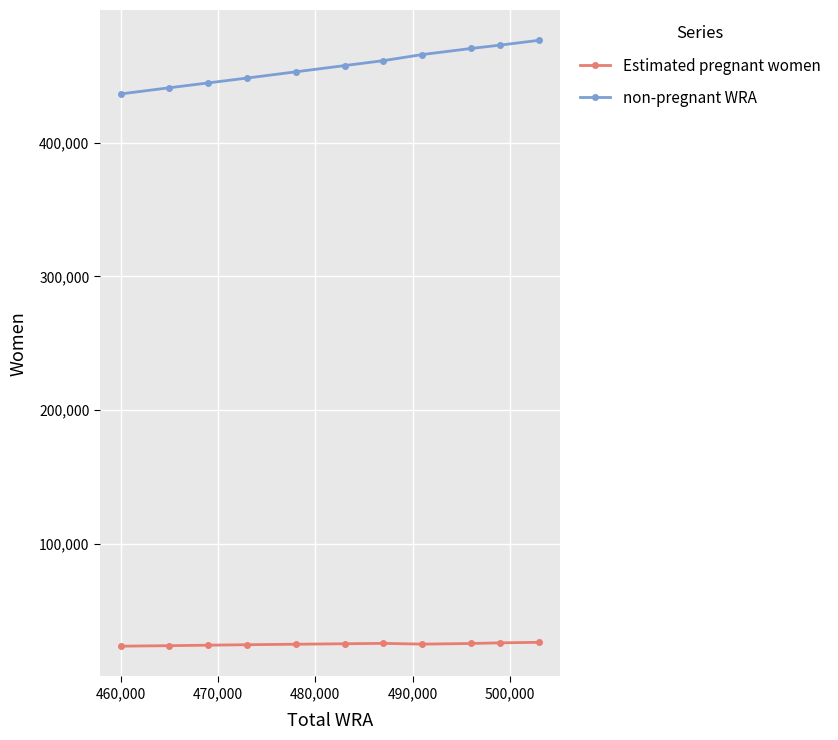

What is the lowest value of the non-pregnant WRA series?

436558.8